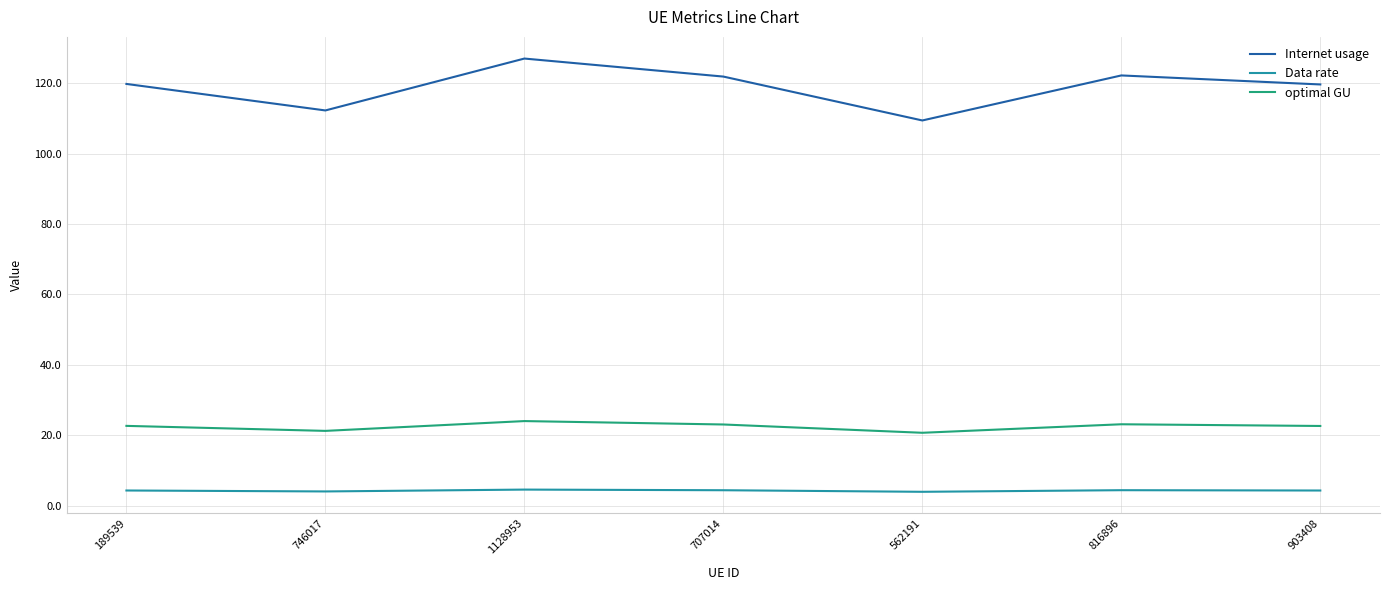

What is the highest value of the Internet usage series?

127.0